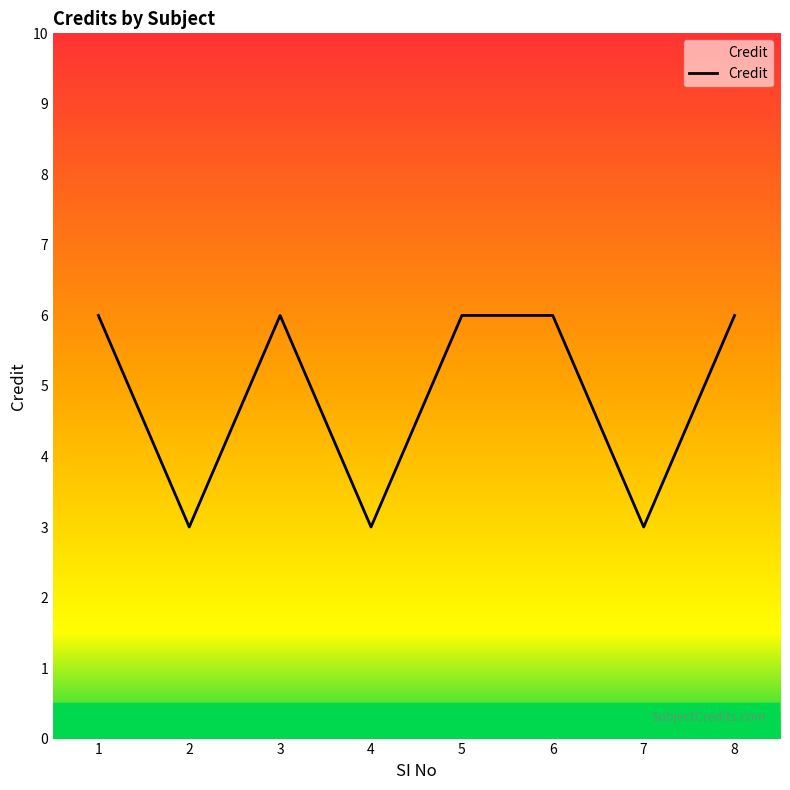

The chart shows a value of 6 at 8. True or false?

True